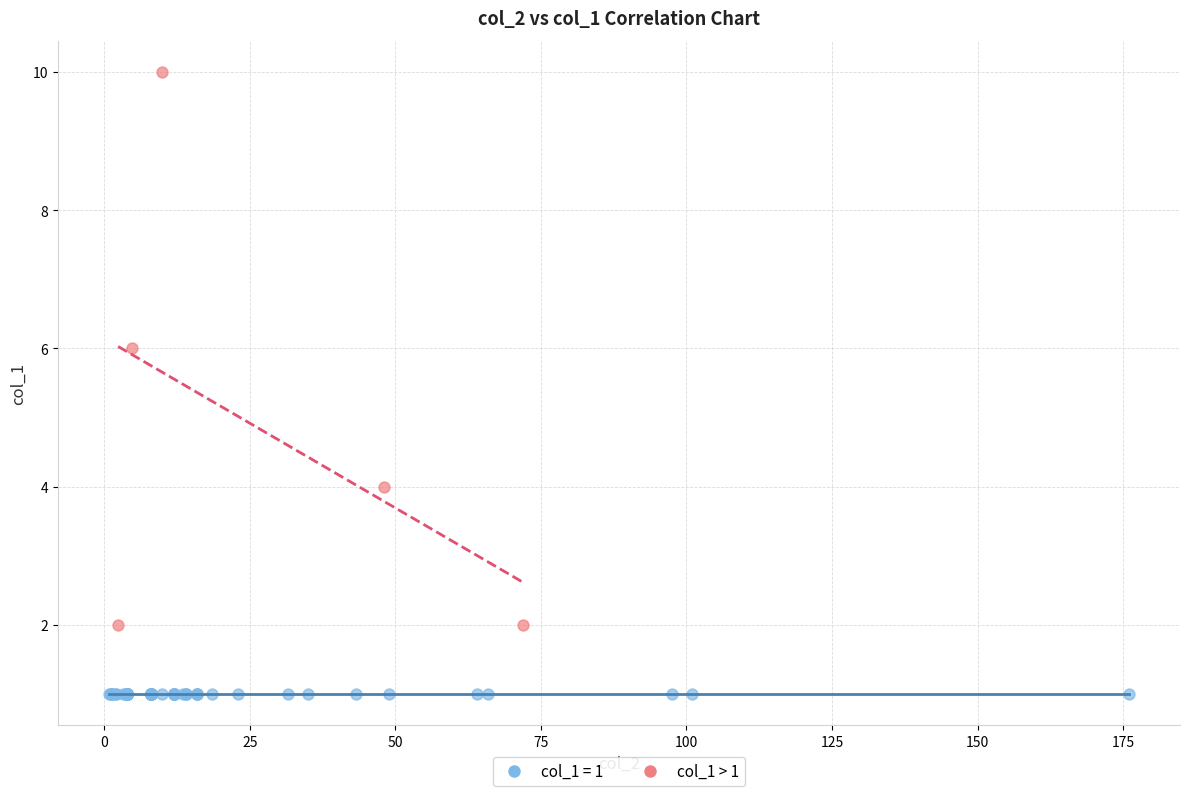

Which series contains the lowest Y value?

col_1 = 1